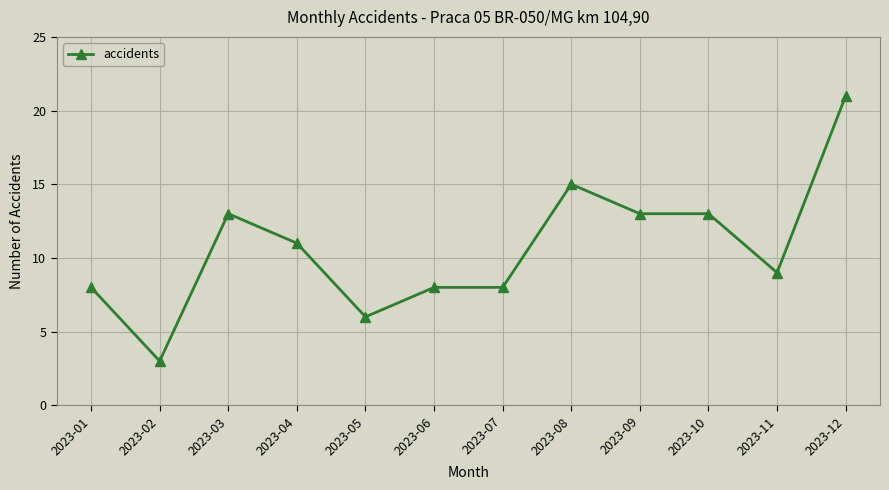

Where is the first local minimum?

2023-02